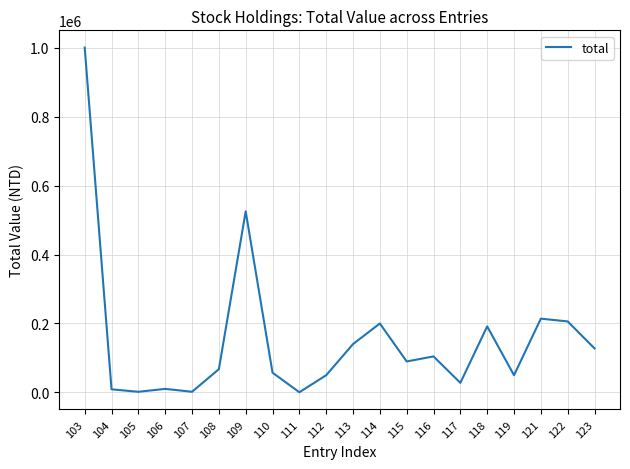

What is the maximum value shown in the chart?

1000000